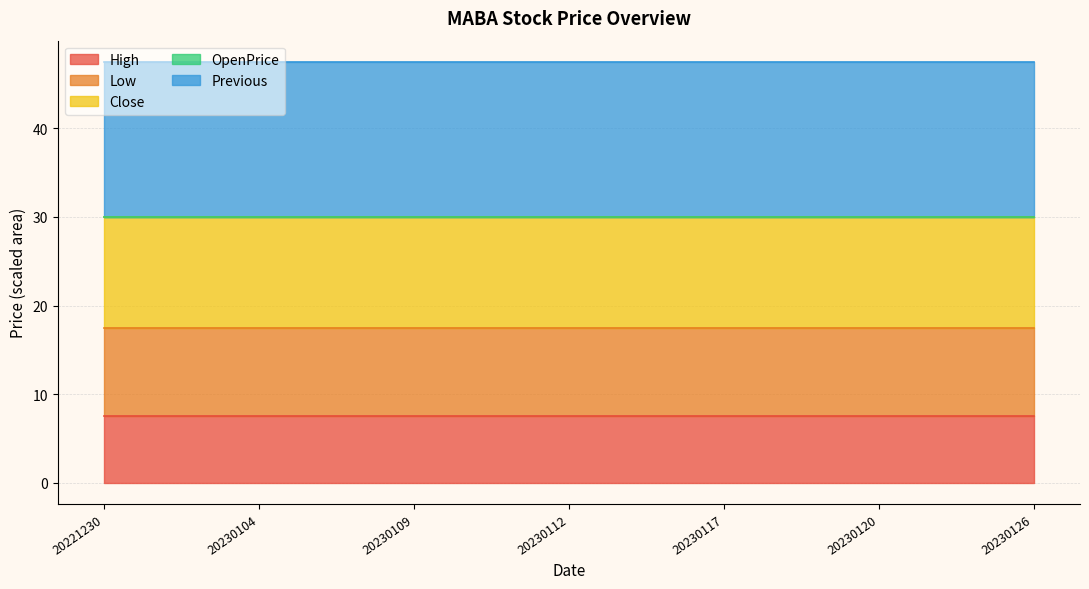

What is the total value across all series at 20230126?

47.5